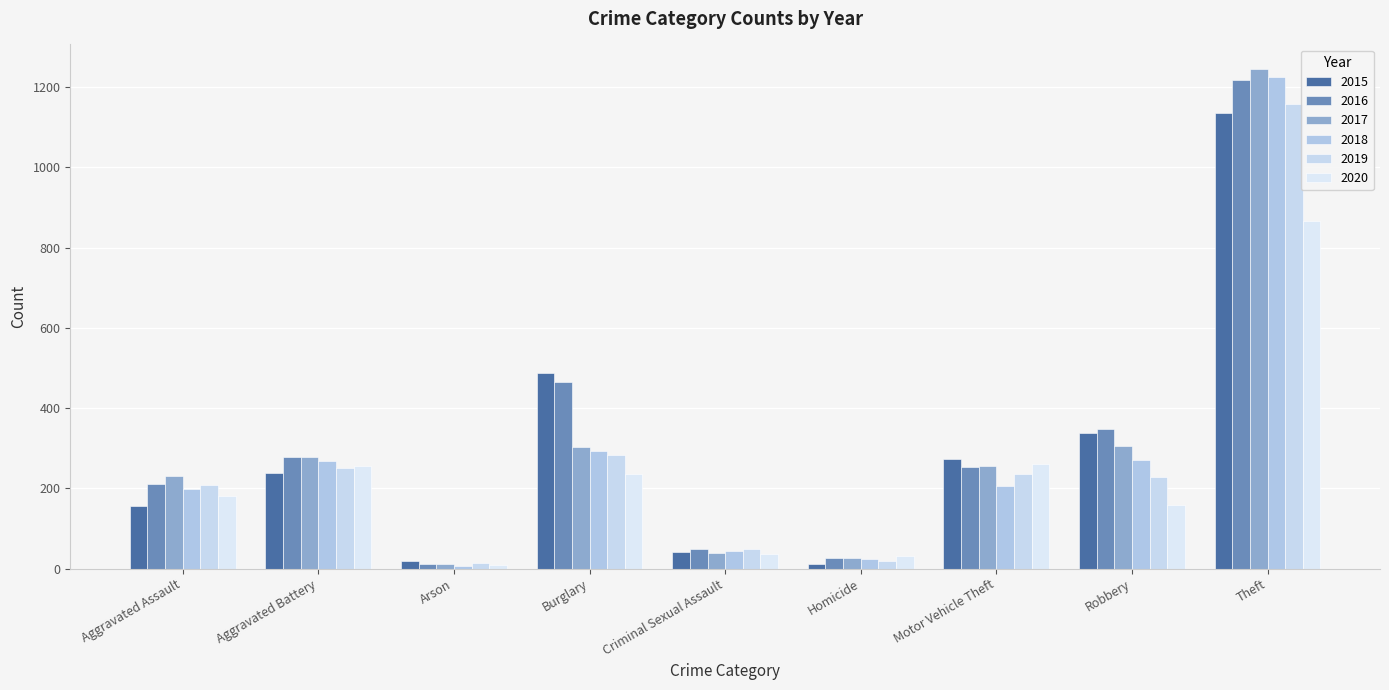

Count the number of data series in this chart.

6